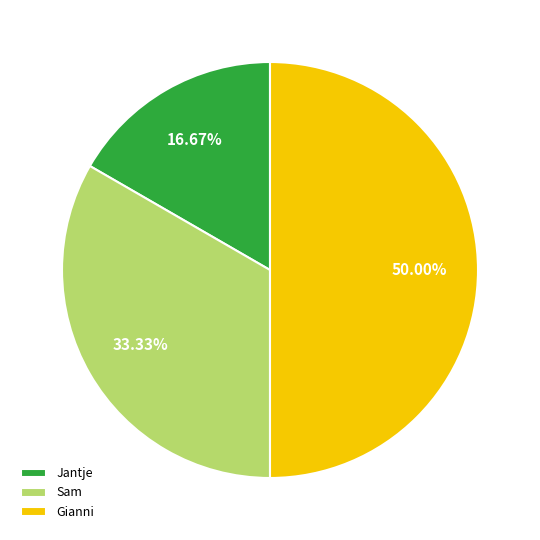

What is the ratio of the value at Gianni to the value at Sam?

1.5